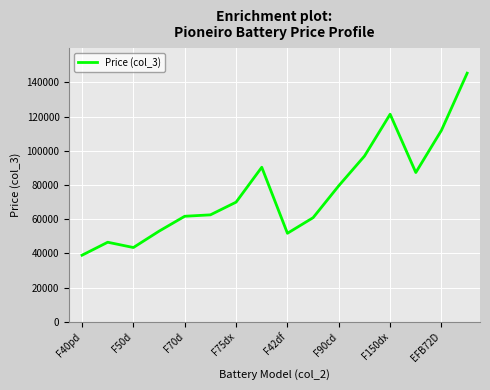

How many lines are shown in the chart?

1